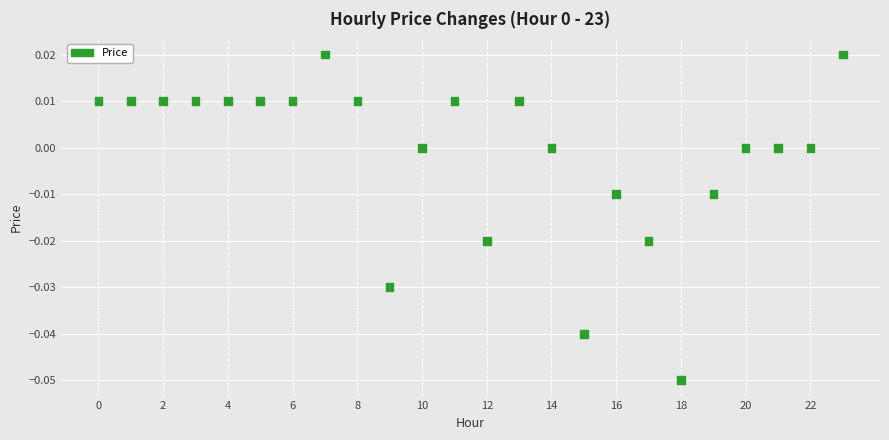

Count the number of points in this scatter plot.

24